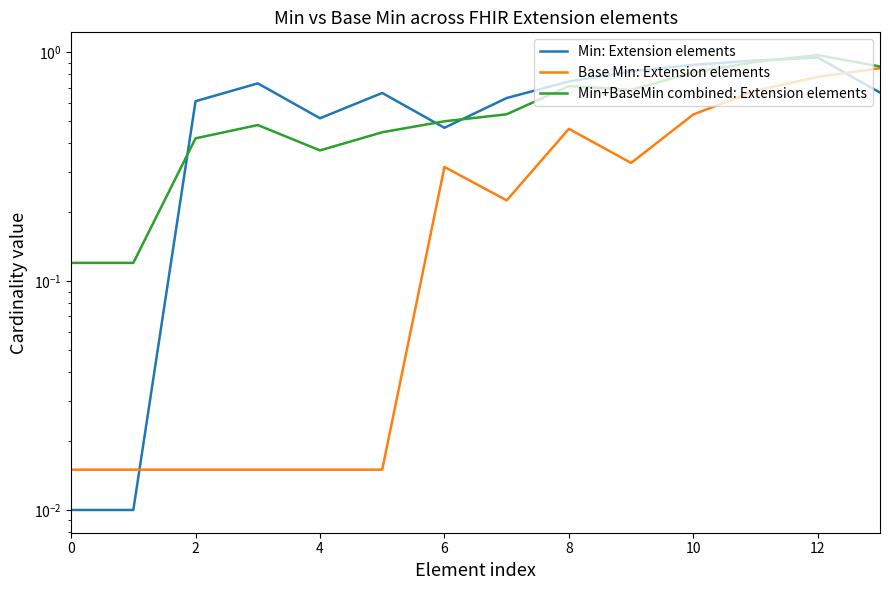

Rank the series by their average value, from highest to lowest.

Min: Extension elements, Min+BaseMin combined: Extension elements, Base Min: Extension elements